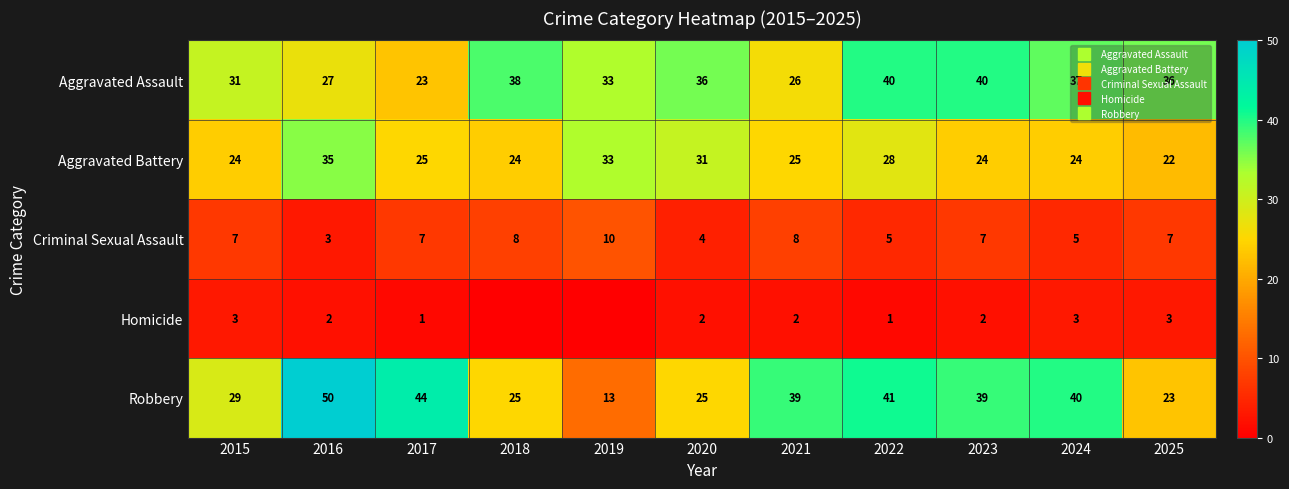

What is the sum of all Robbery values?

368